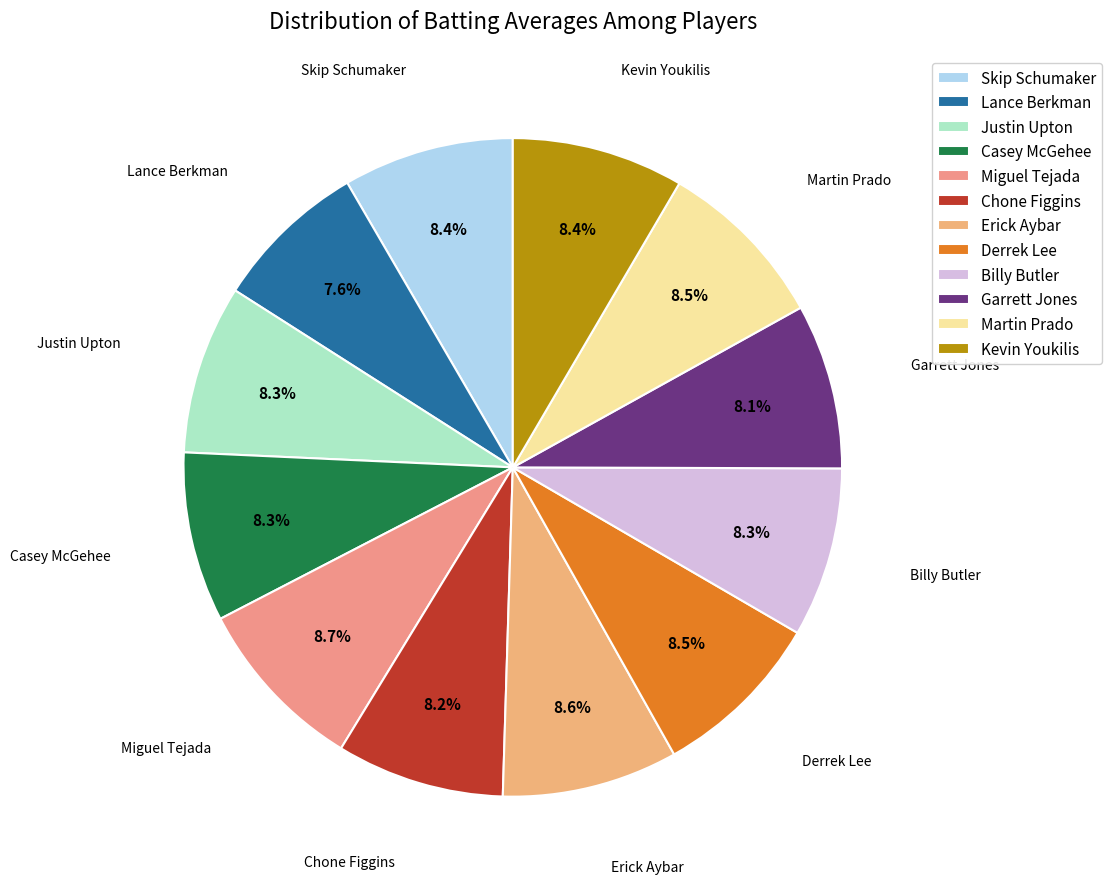

Do Casey McGehee and Miguel Tejada together represent more than half of the pie?

No